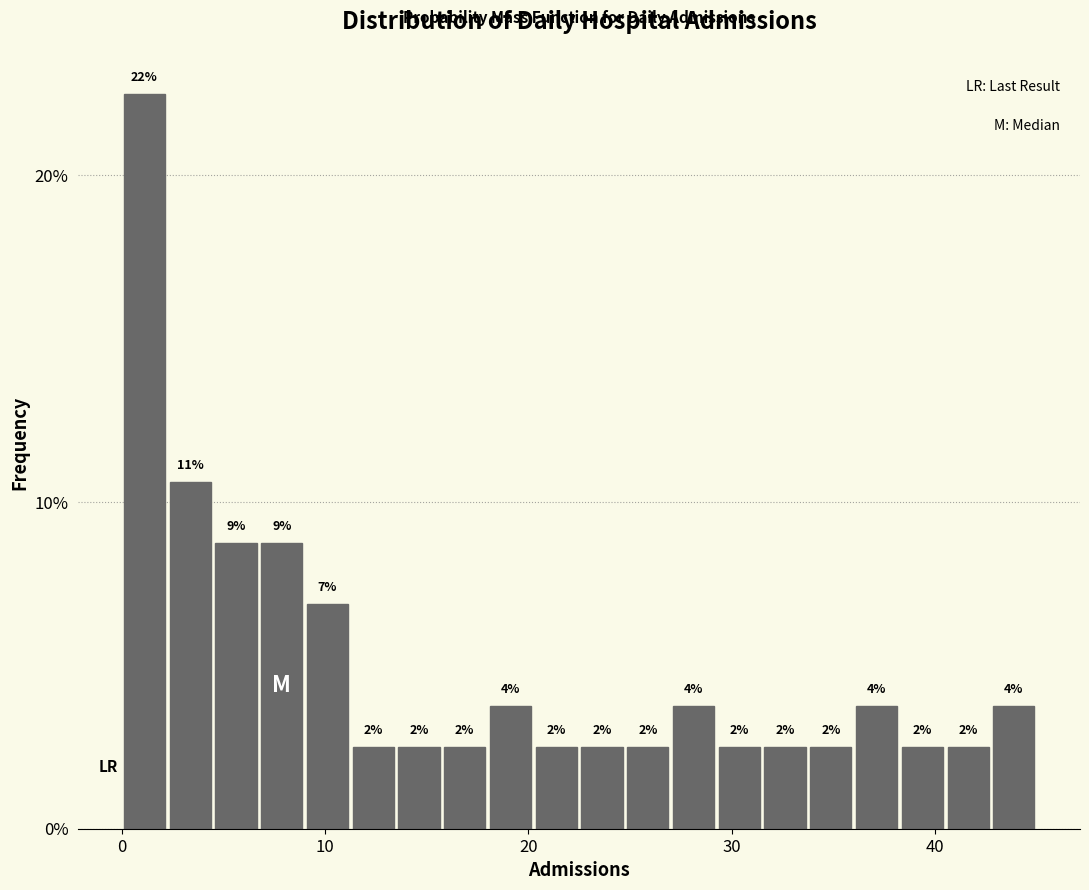

Read against the x-axis, roughly where is the centre of the tallest bar?

1